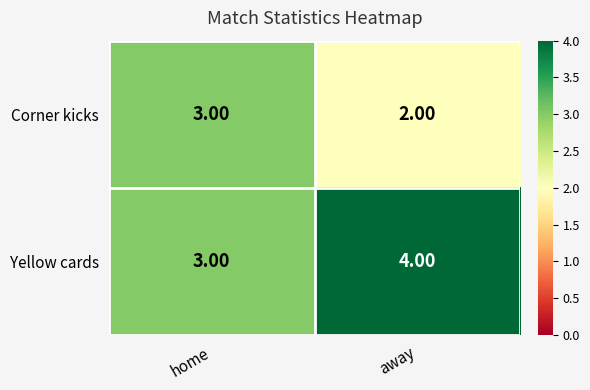

Is the value of Corner kicks at home greater than the value of Yellow cards at away?

No